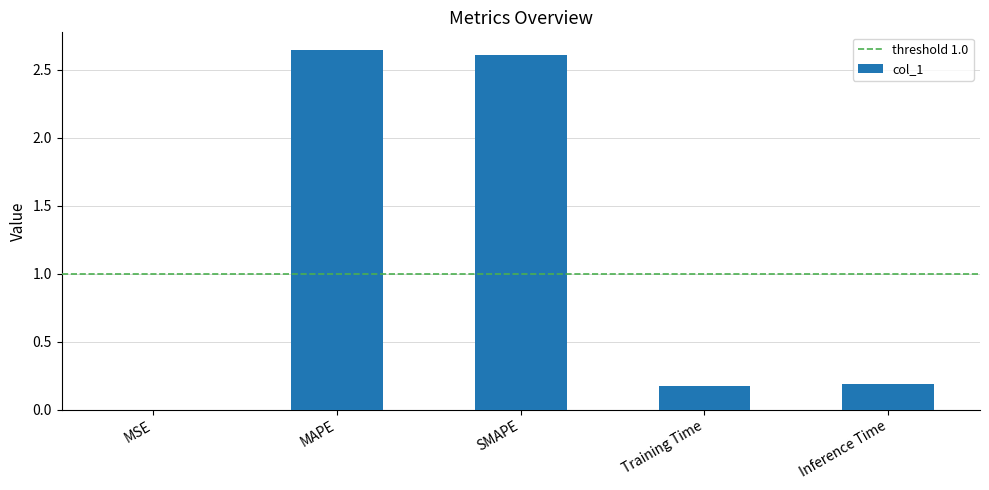

What is the sum of all values?

5.6